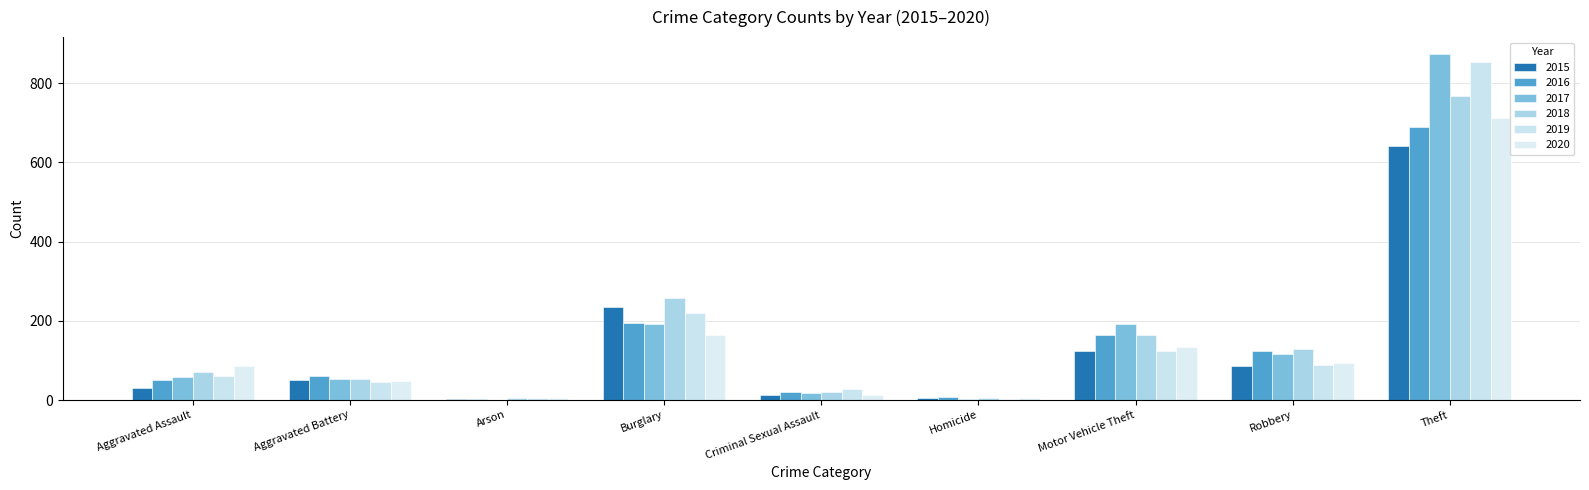

Is the value of 2019 at Aggravated Assault greater than the value of 2016 at Homicide?

Yes